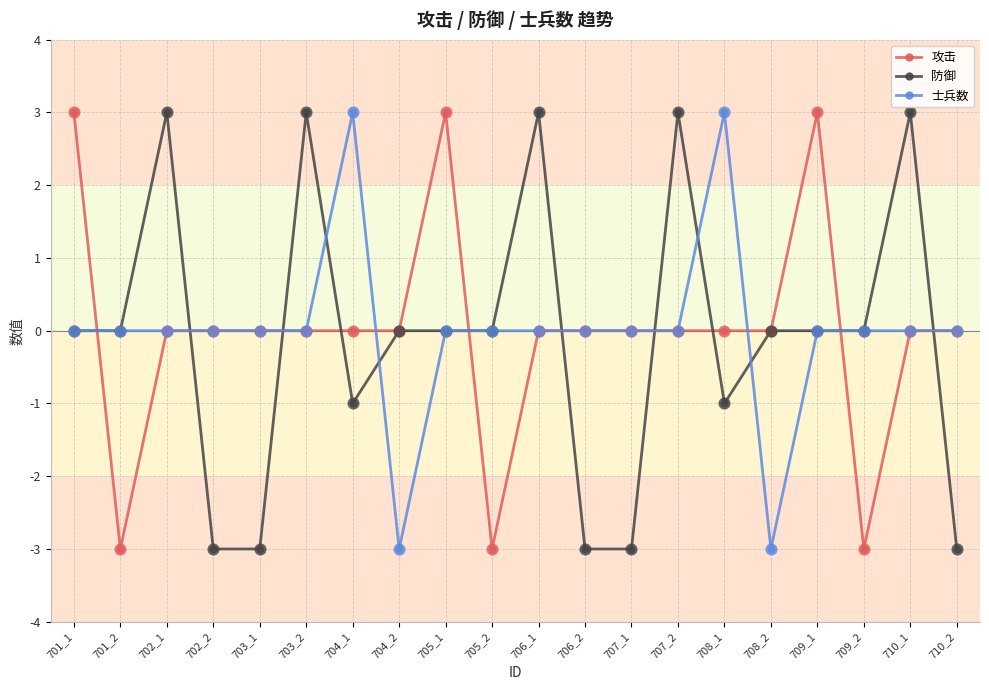

At how many categories does at least one series exceed -2?

20